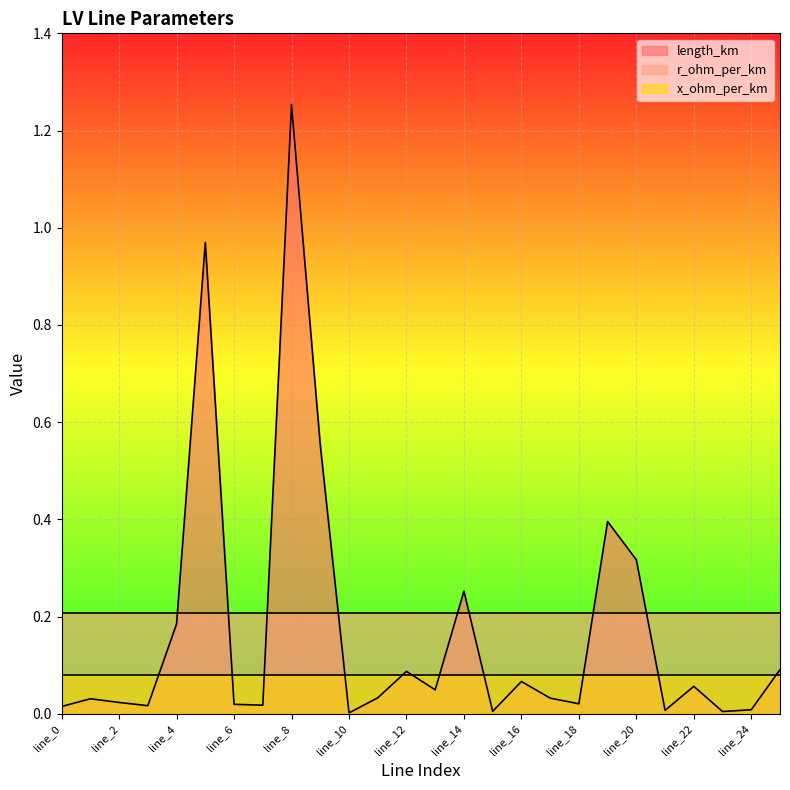

True or false: r_ohm_per_km and x_ohm_per_km intersect in this chart.

False